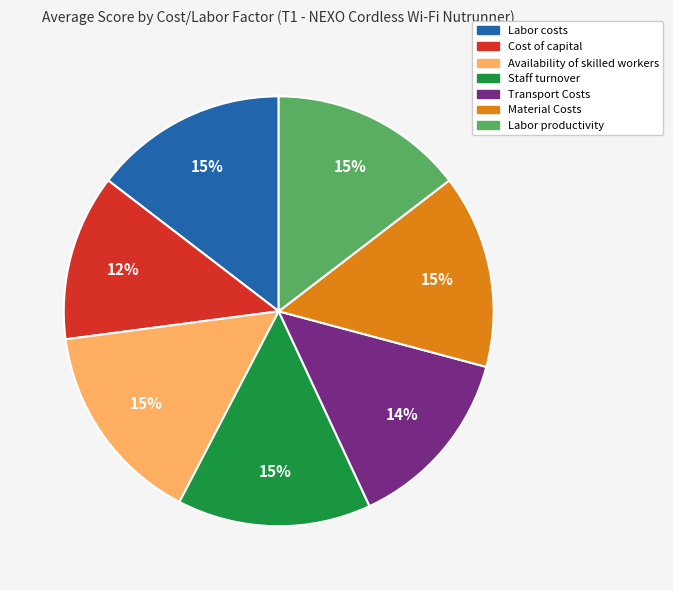

Which has a higher value, Cost of capital or Labor productivity?

Labor productivity